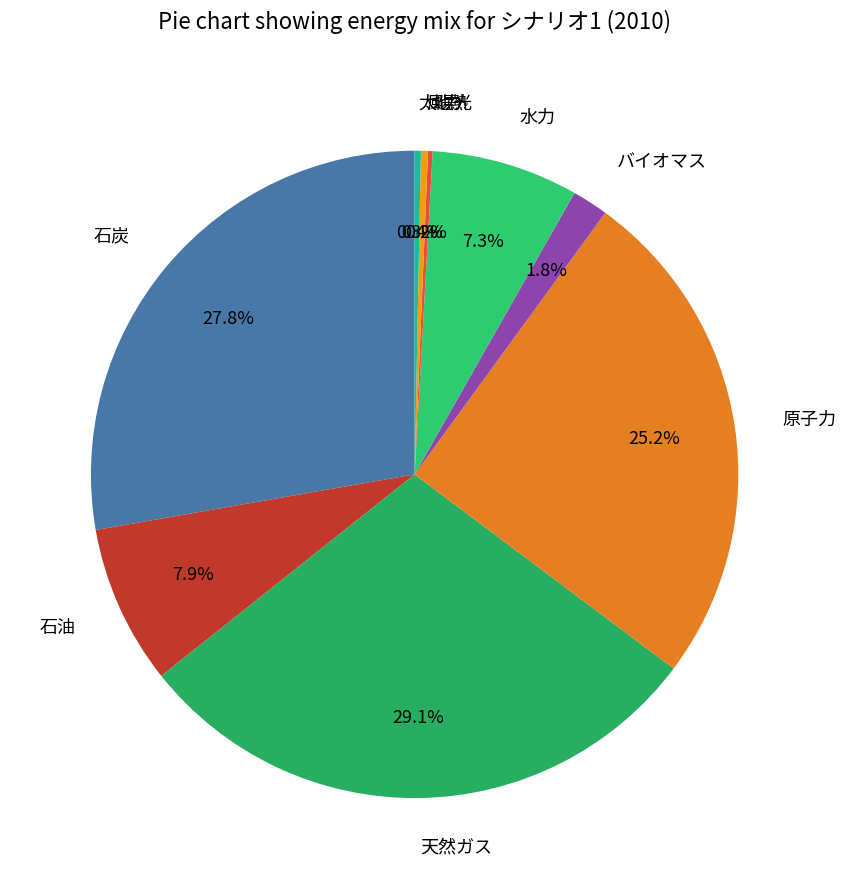

To the nearest percent, what is the difference between the 石炭 and 天然ガス slice percentages?

1%